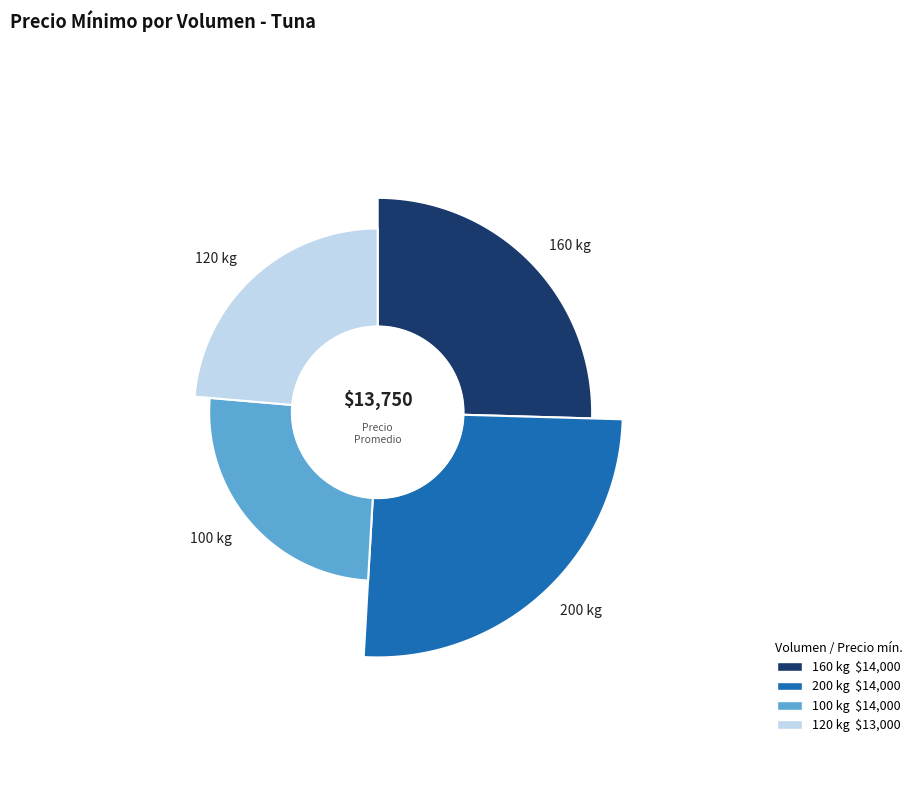

The 200 kg slice represents 25% of the pie. True or false?

True